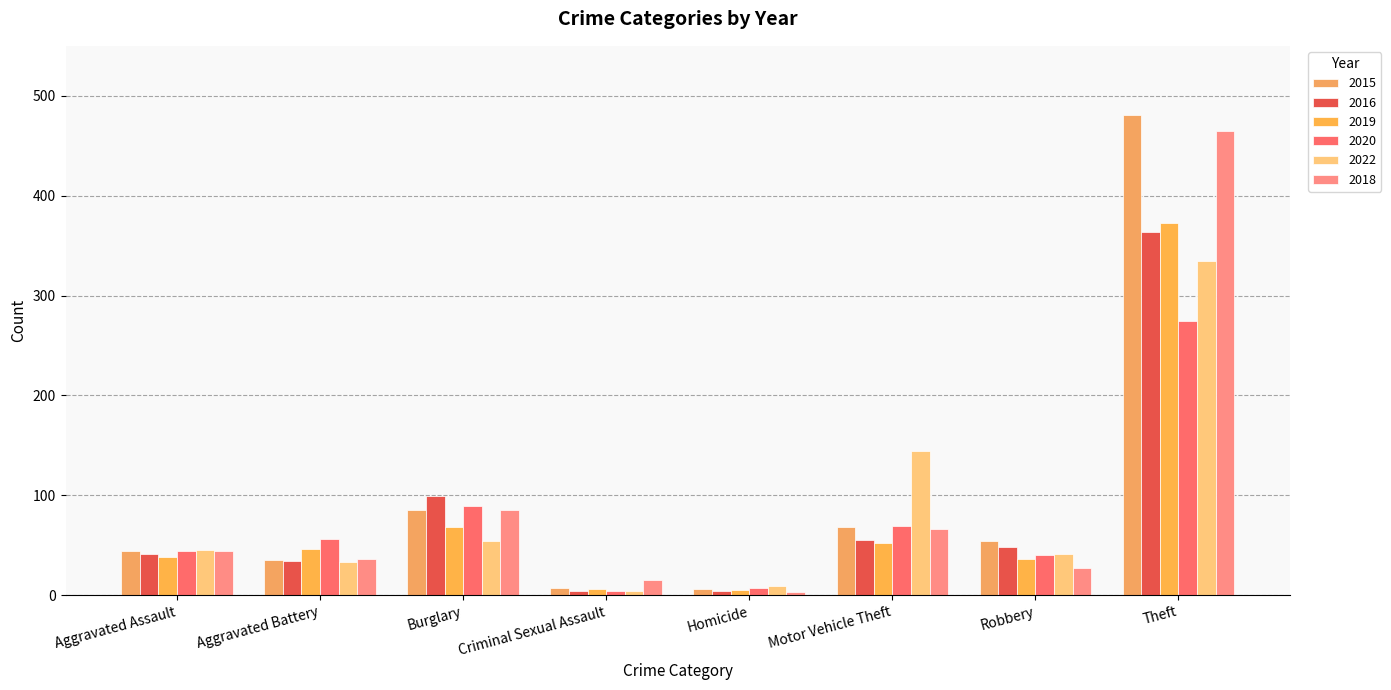

What is the average value of the 2019 series?

78